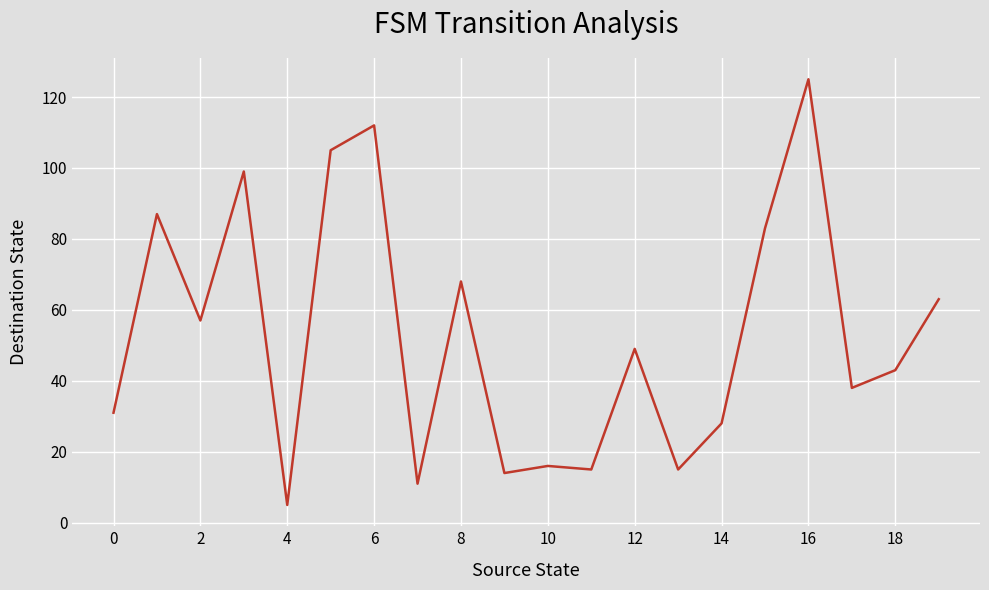

What is the minimum value shown in the chart?

5